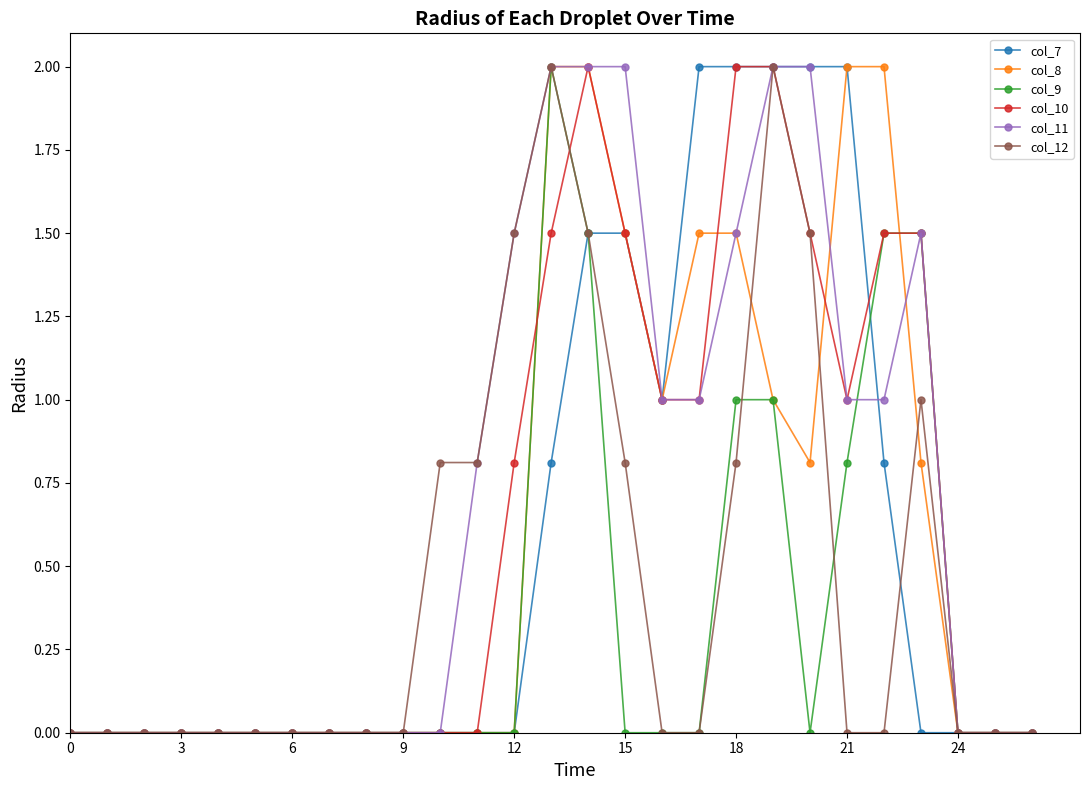

What is the maximum value for col_11?

2.0